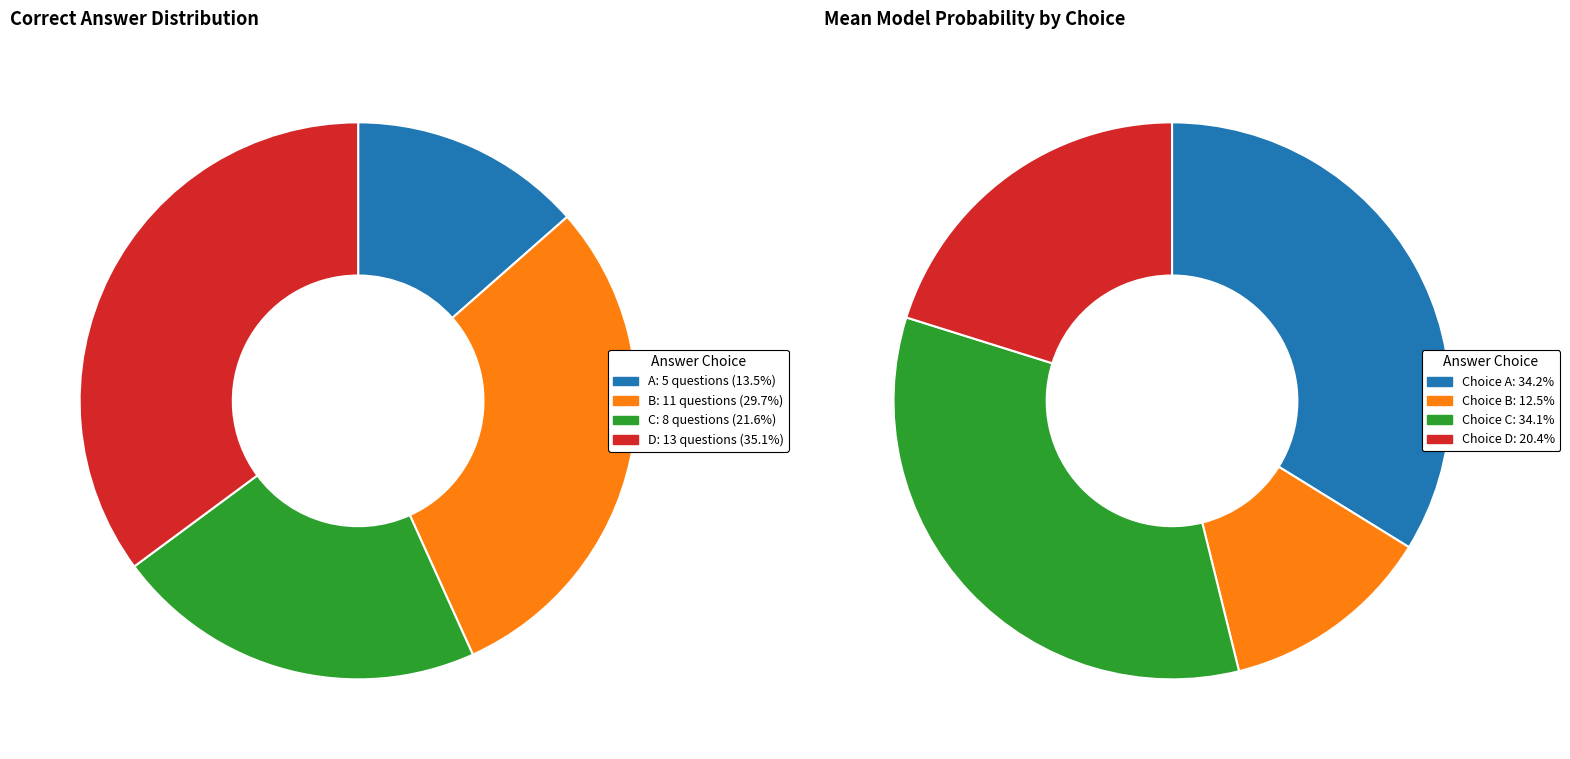

Does C account for over 50% of the chart?

No